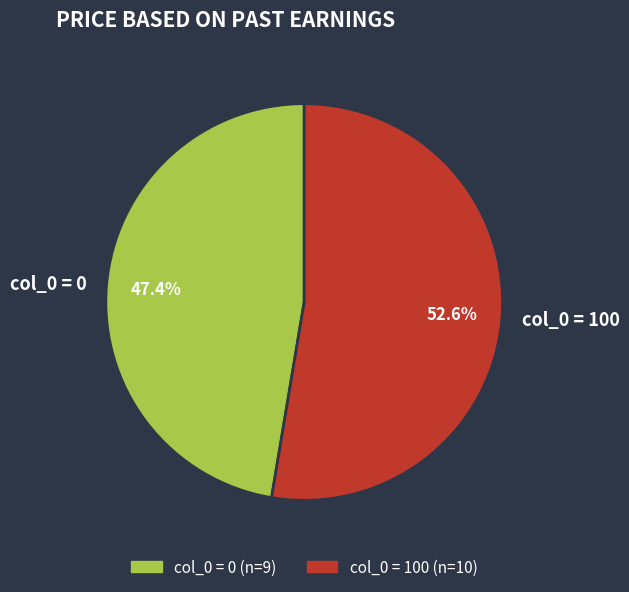

Which slice is the largest?

col_0 = 100